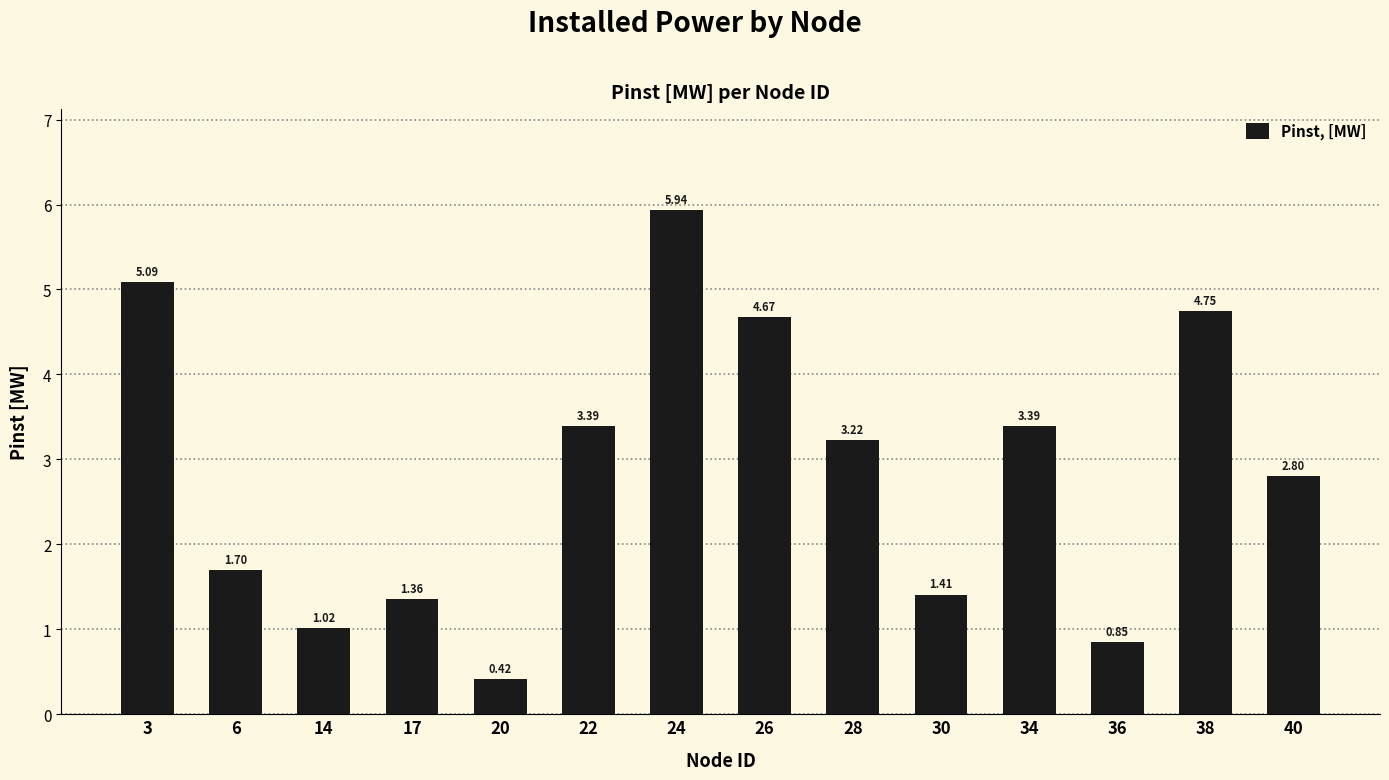

What is the sum of all values?

40.0